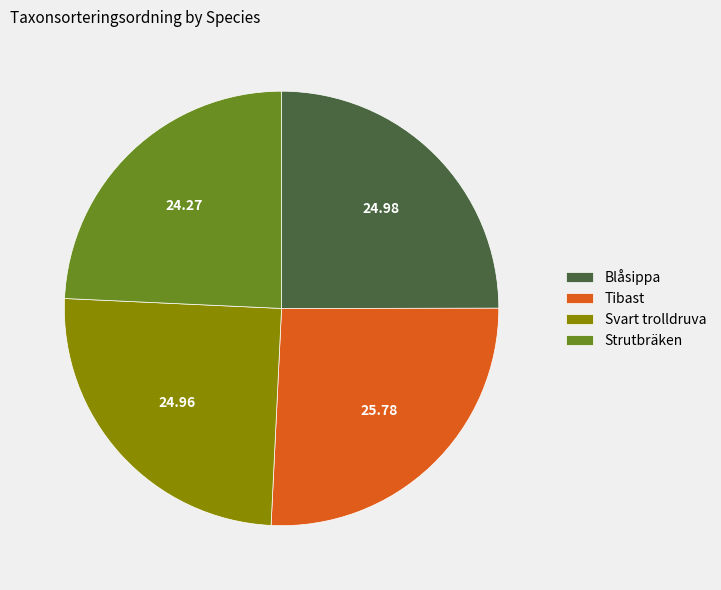

Which slice is the largest?

Tibast